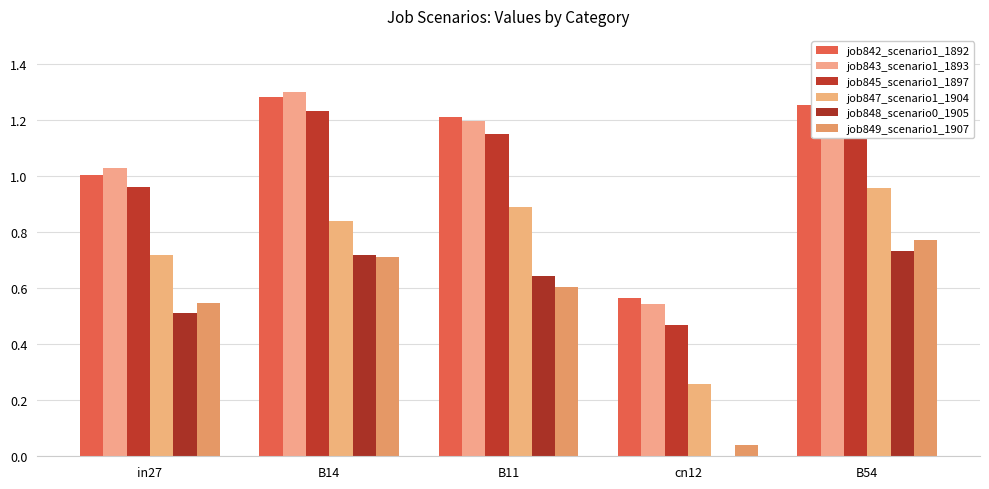

The job849_scenario1_1907 series shows 0.5 at in27. True or false?

True